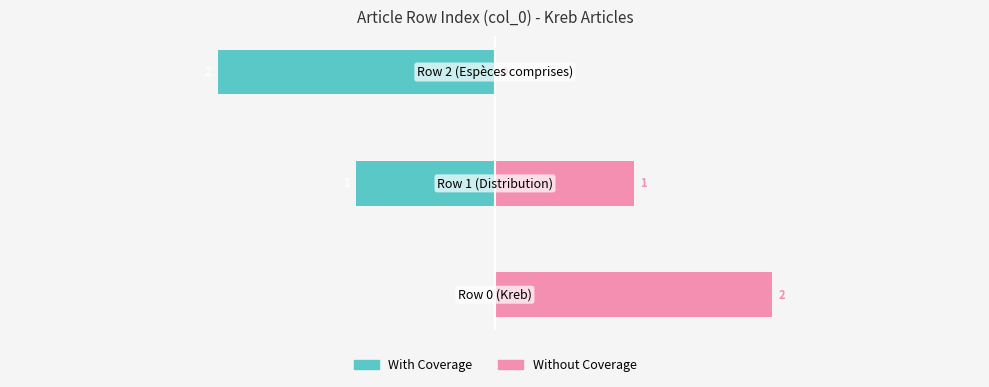

The With Coverage series shows 0 at 0. True or false?

True